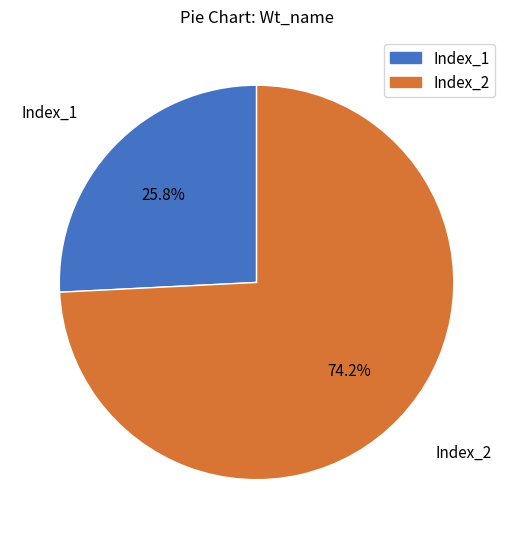

What percentage is NOT represented by Index_2?

25.8%